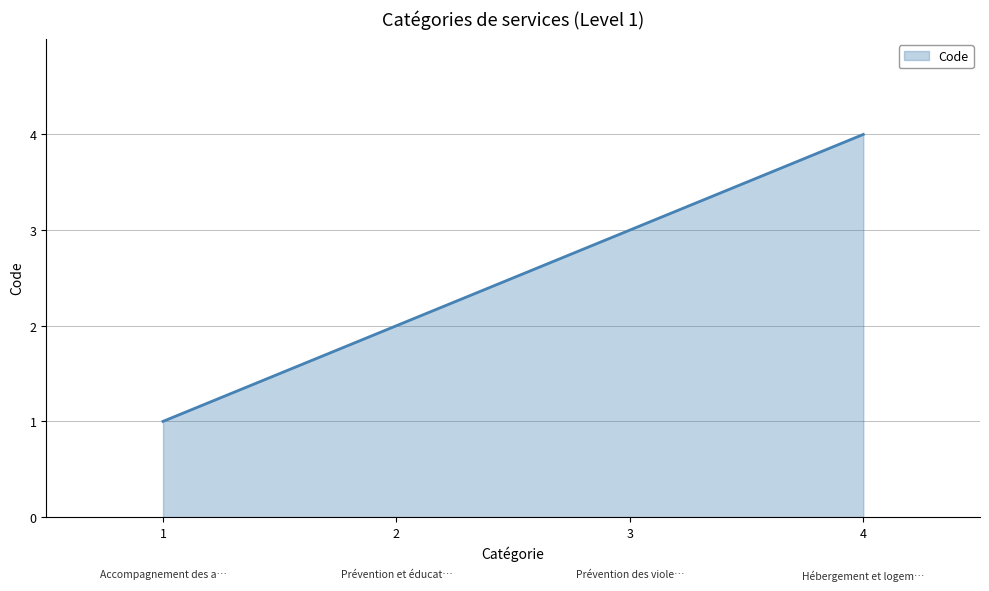

Count the values in the range 2 to 4.

3